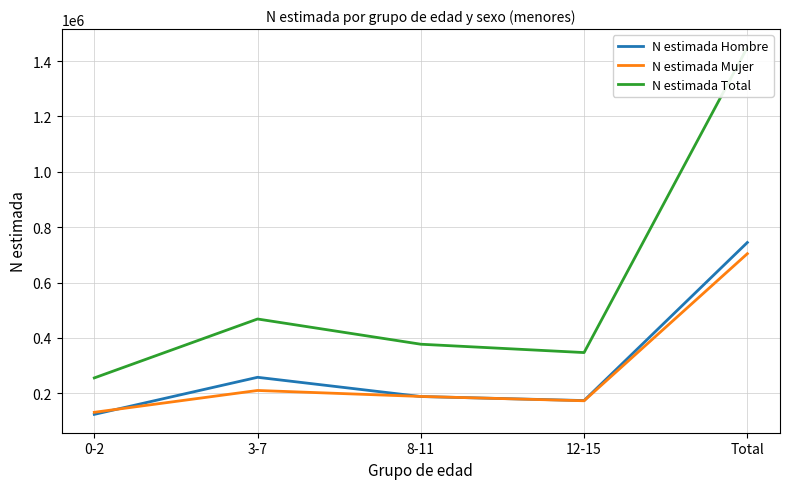

How many interior local peaks does the N estimada Hombre series have?

1